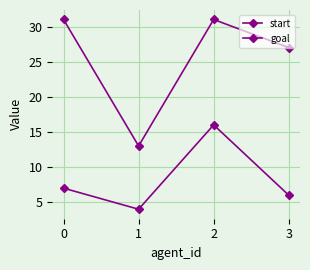

Which series has the widest spread of values?

goal